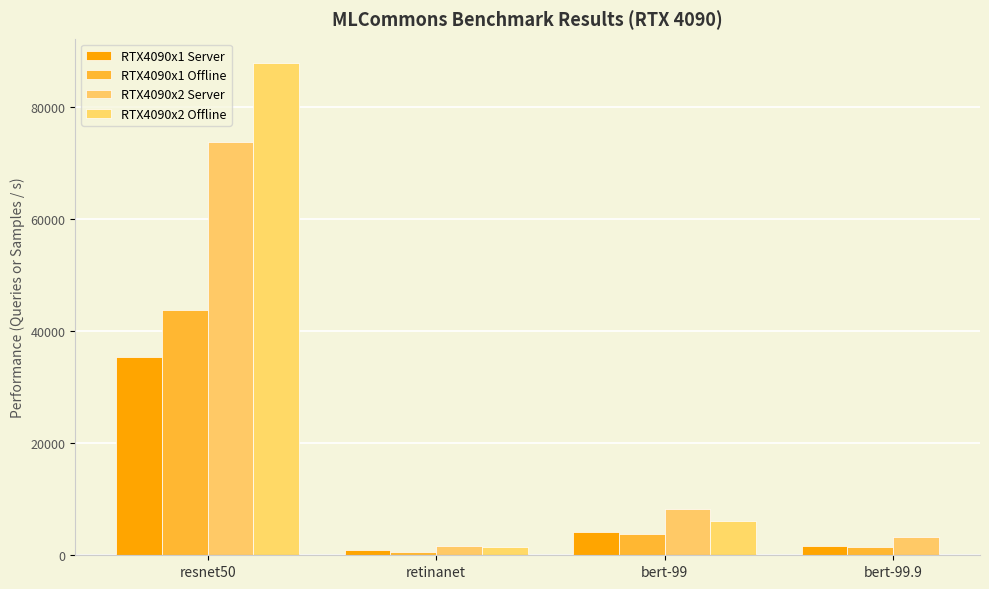

Which series has the largest total across all categories?

RTX4090x2 Server